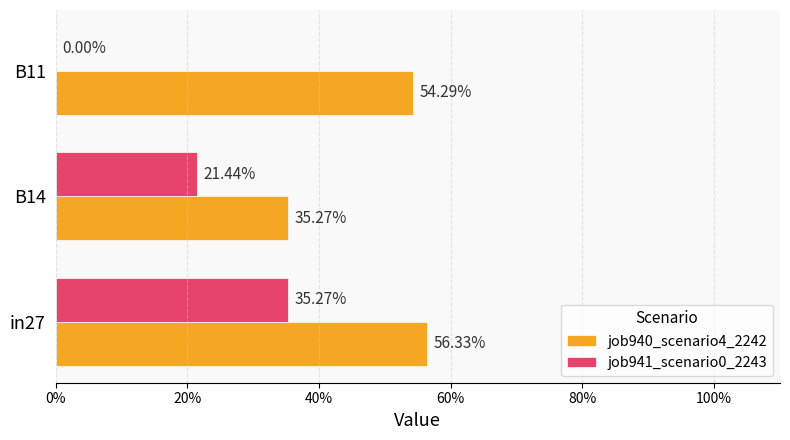

At how many categories does at least one series exceed 0?

3